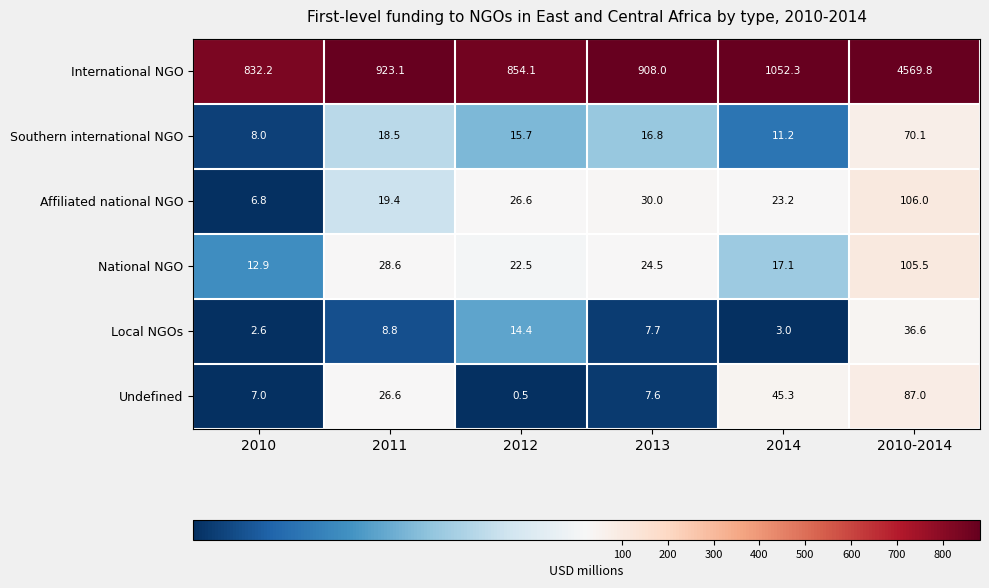

What is the difference between the highest and lowest values at 2011?

914.3